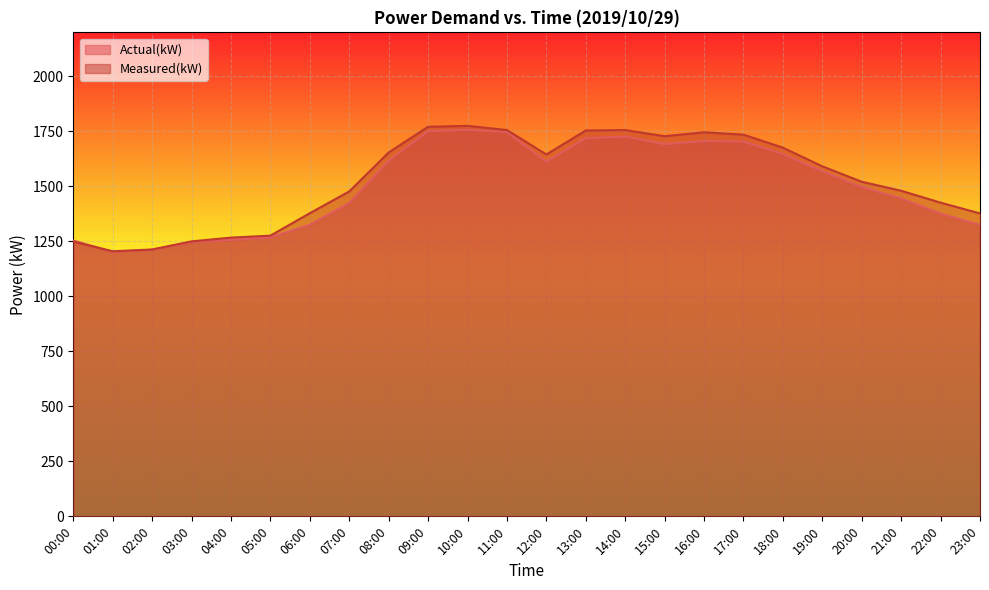

At how many categories does at least one series exceed 1400?

16